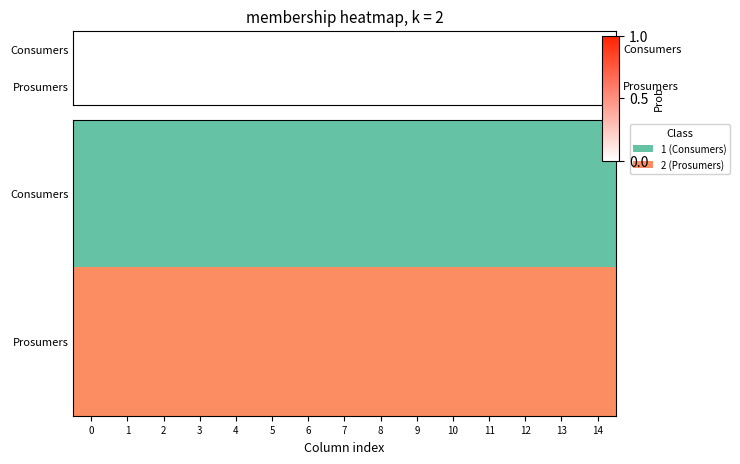

Count the number of data series in this chart.

2